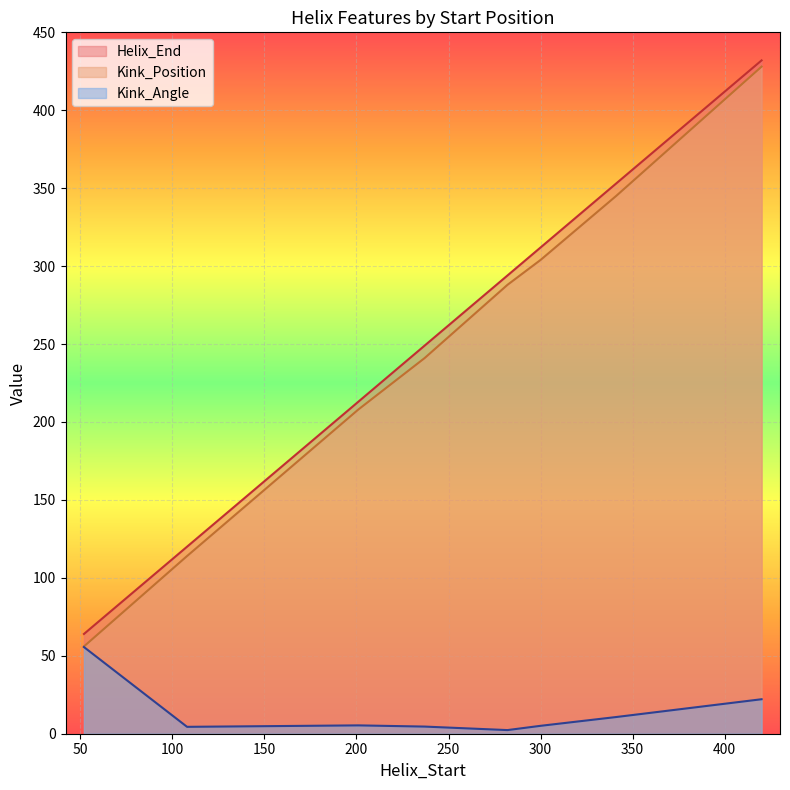

What value does the Helix_End series have at 282?

294.0